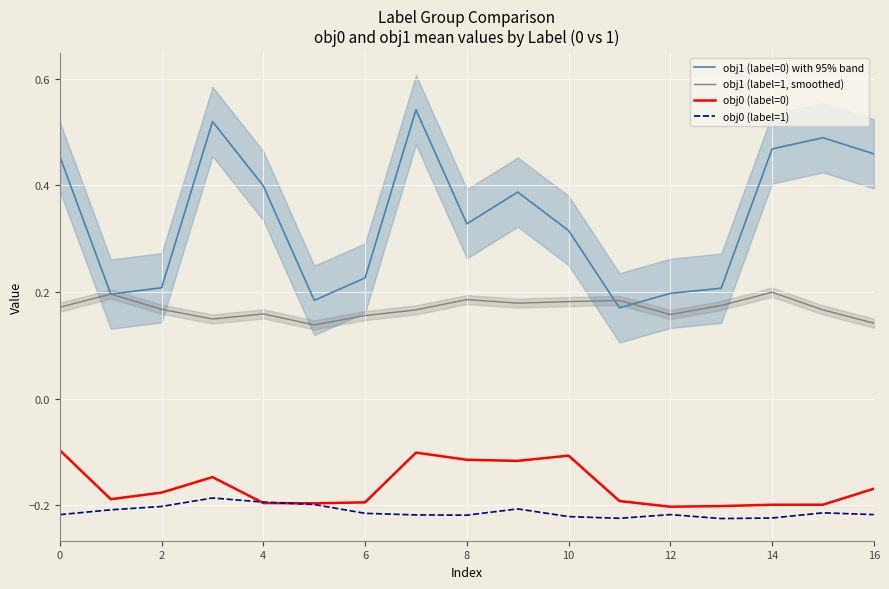

How many lines are shown in the chart?

4